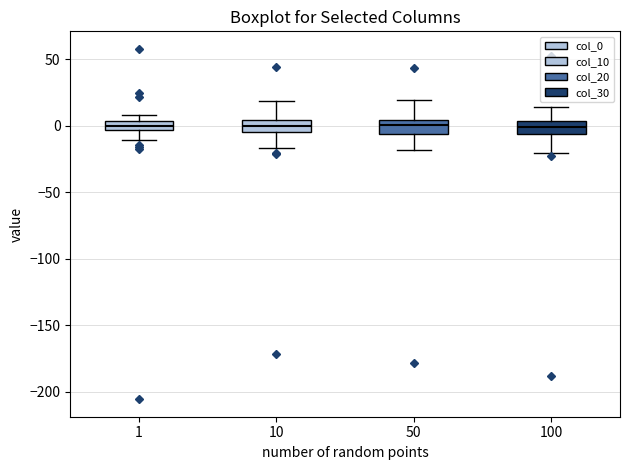

Where does the median line of the box at x = 50 sit on the y-axis? The values are not printed on the chart, so give them approximately, as read against the axis.

0